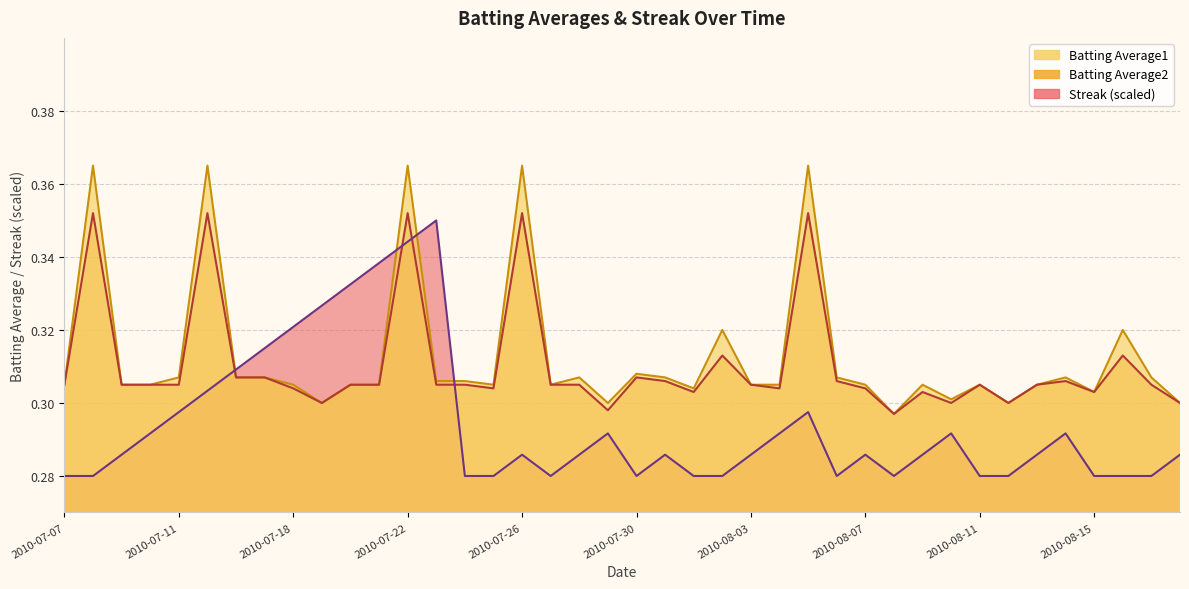

What is the total value across all series at 2010-07-28?

0.9